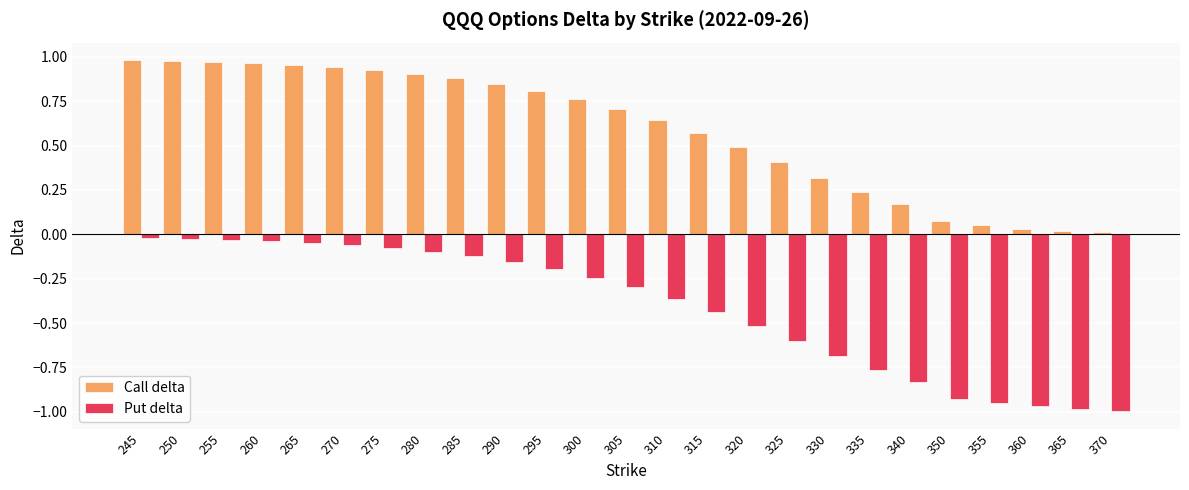

Rank the series by their maximum value, from lowest to highest.

Put delta, Call delta